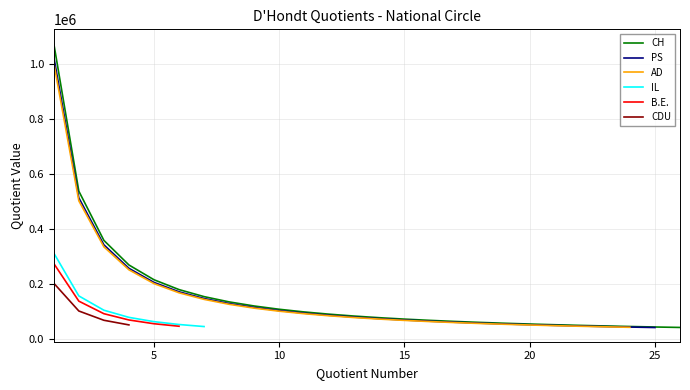

How many categories are shown in the chart?

26